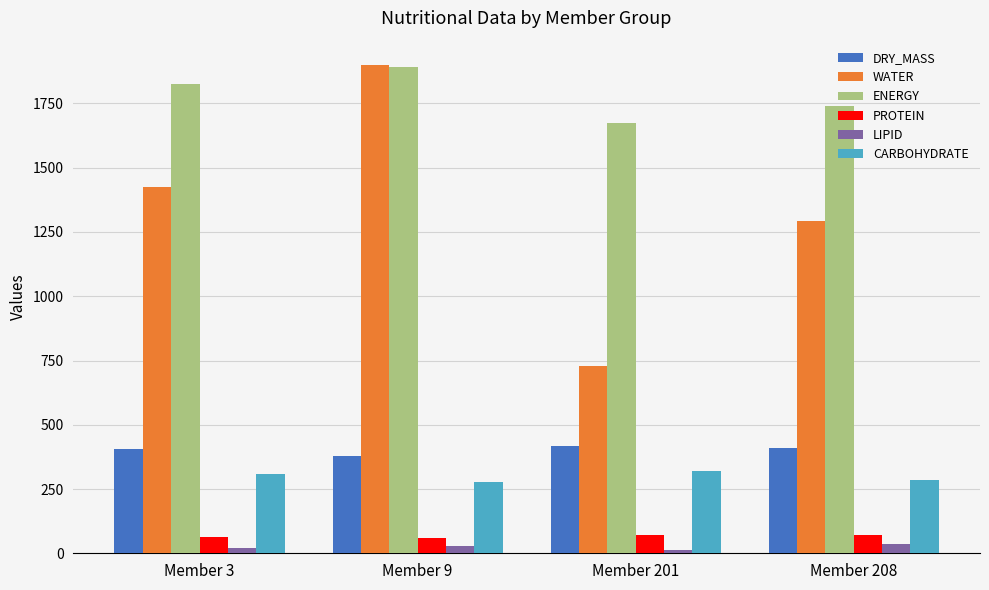

The value of WATER at Member 208 is 1796.0. True or false?

False